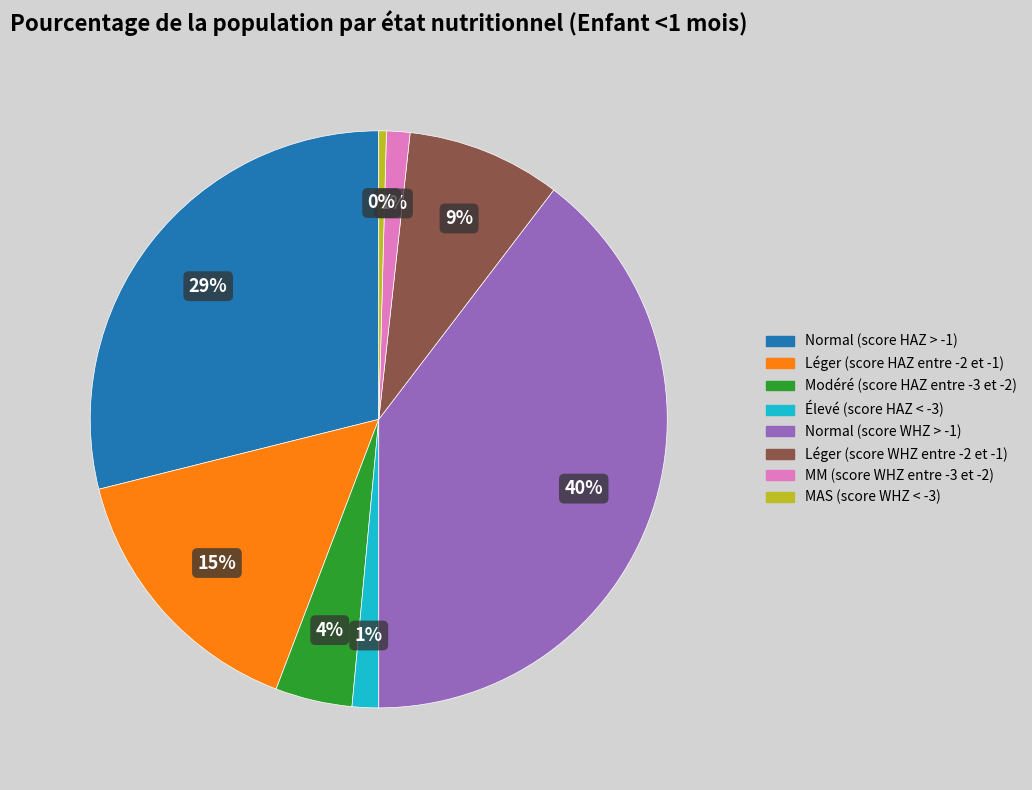

Which slice is the largest?

Normal (score WHZ > -1)